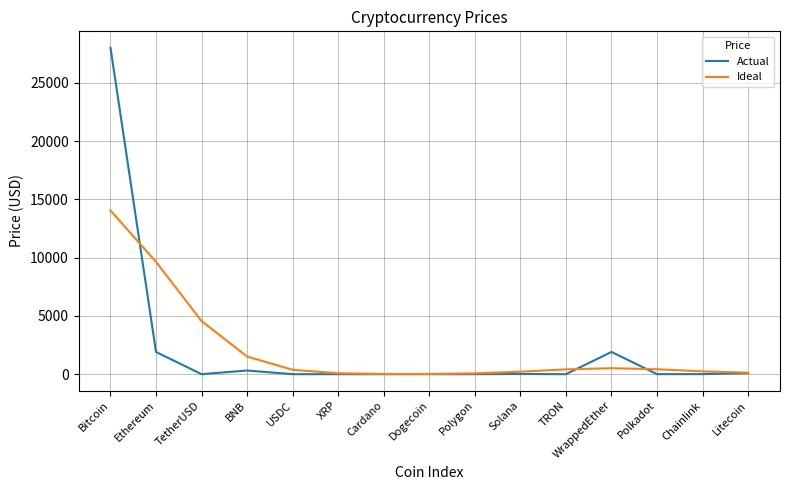

At which category is the sum across all series the highest?

Bitcoin